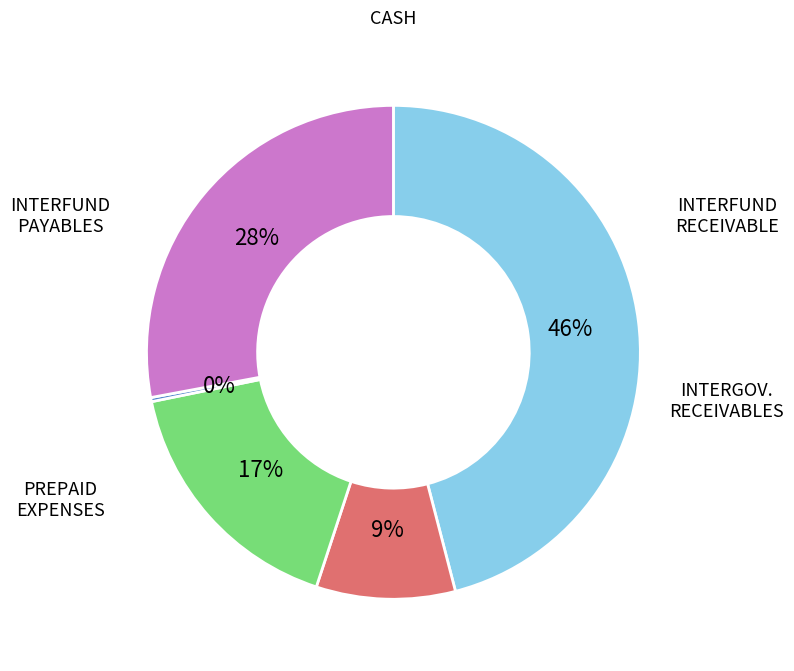

To the nearest percent, what is the difference between the largest and smallest slice percentages?

46%